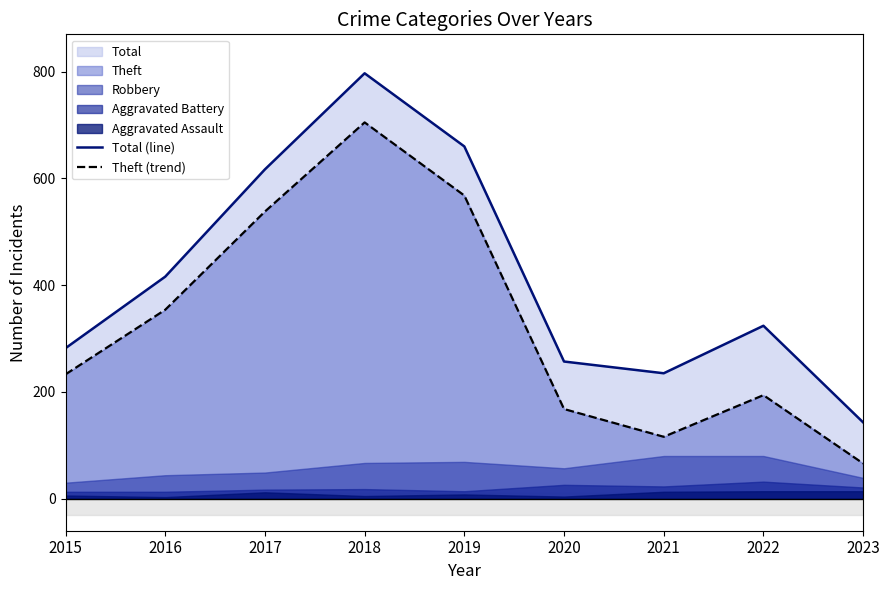

How many lines are shown in the chart?

2